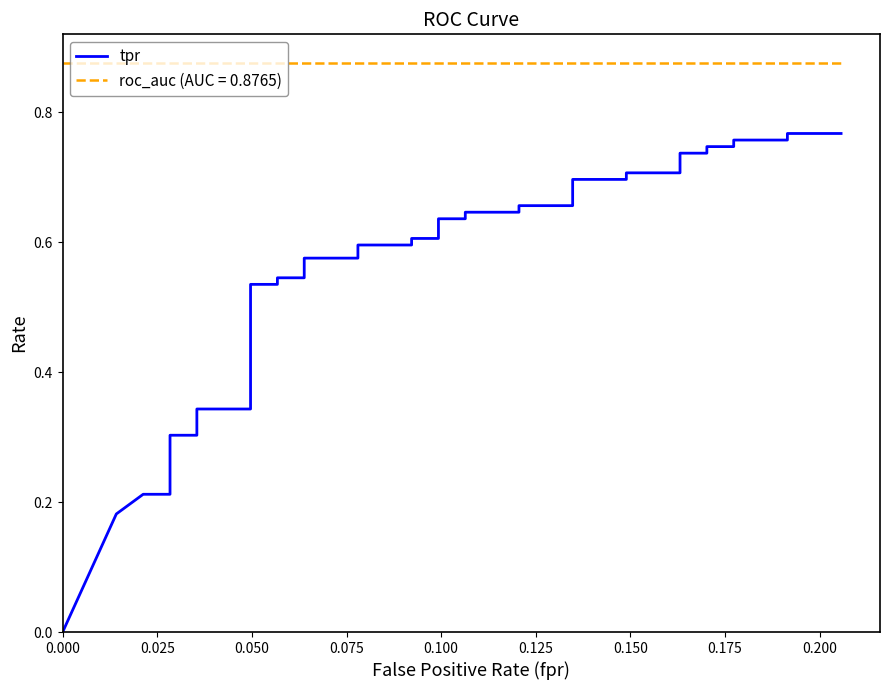

What is the value of the 8th point from the left?

0.3